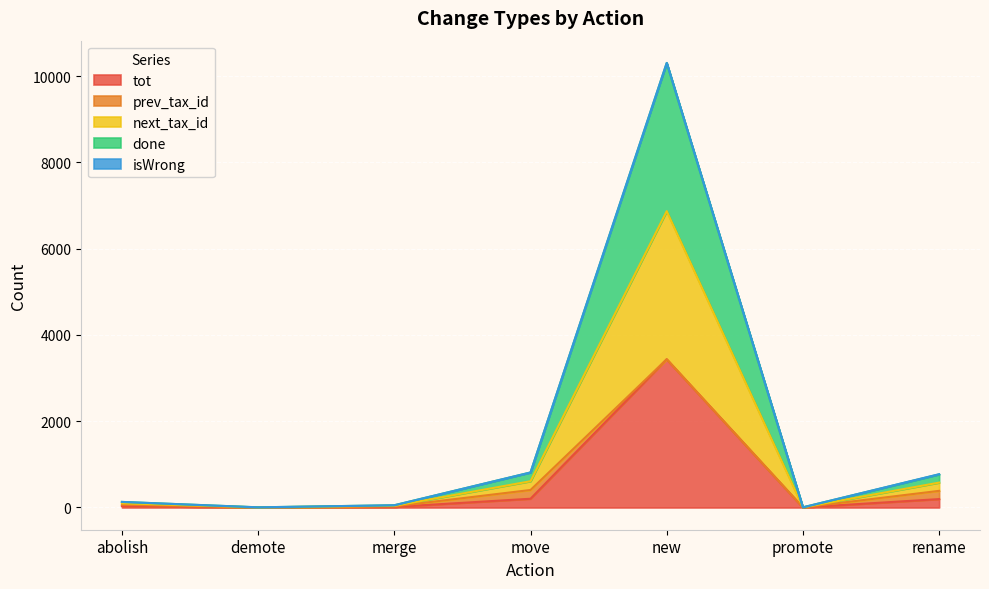

What is the maximum value for tot?

3437